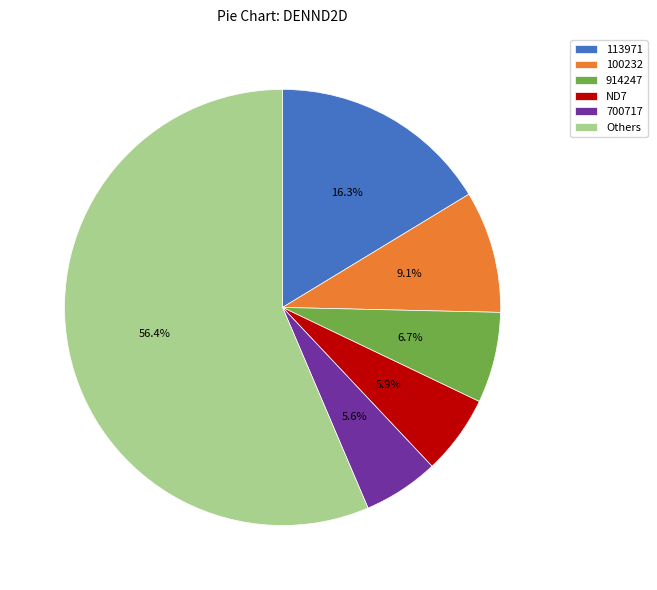

What is the largest slice in the pie chart?

Others